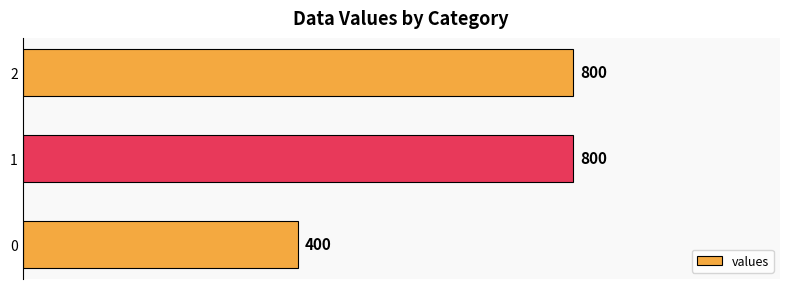

What is the change in value from 0 to 1?

+400